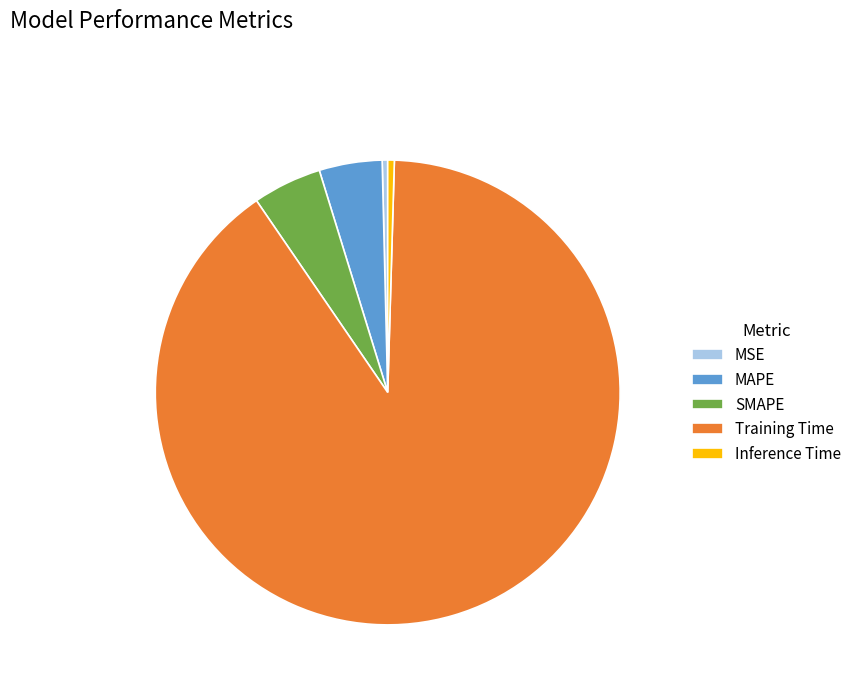

Does Training Time account for over 50% of the chart?

Yes